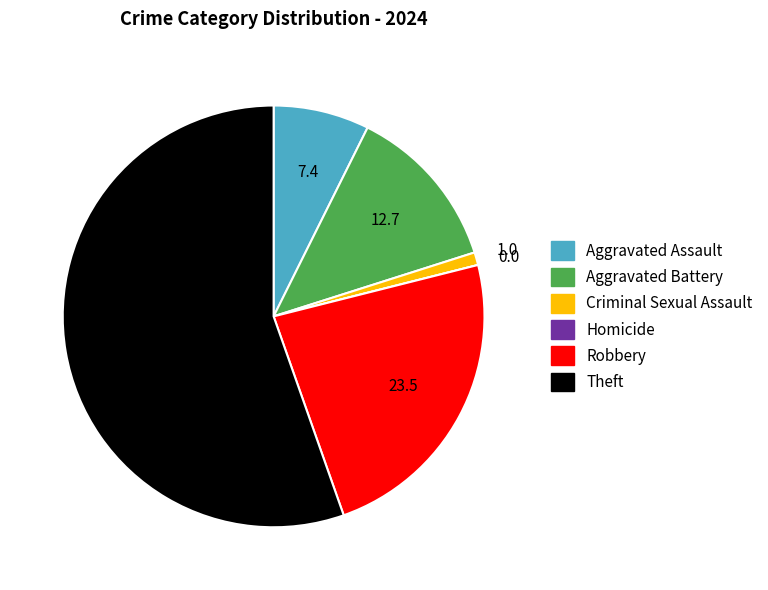

True or false: Theft accounts for 63% of the total.

False